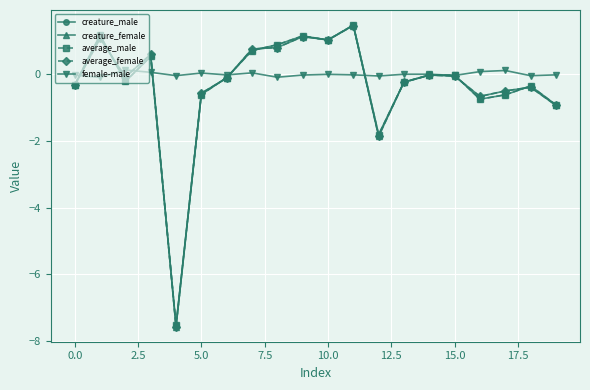

True or false: female-male has more than 0 interior local peaks.

True